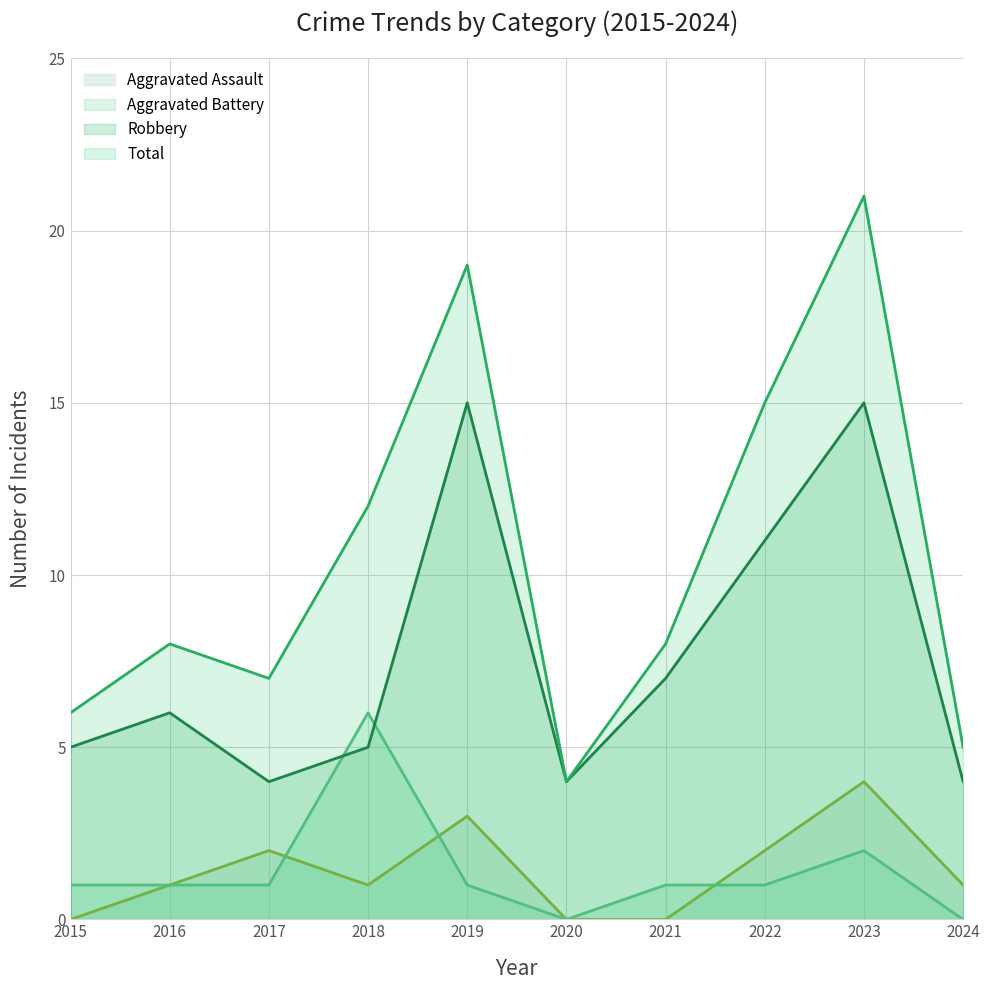

After their last crossing, which series has the higher values: Aggravated Battery or Robbery?

Robbery